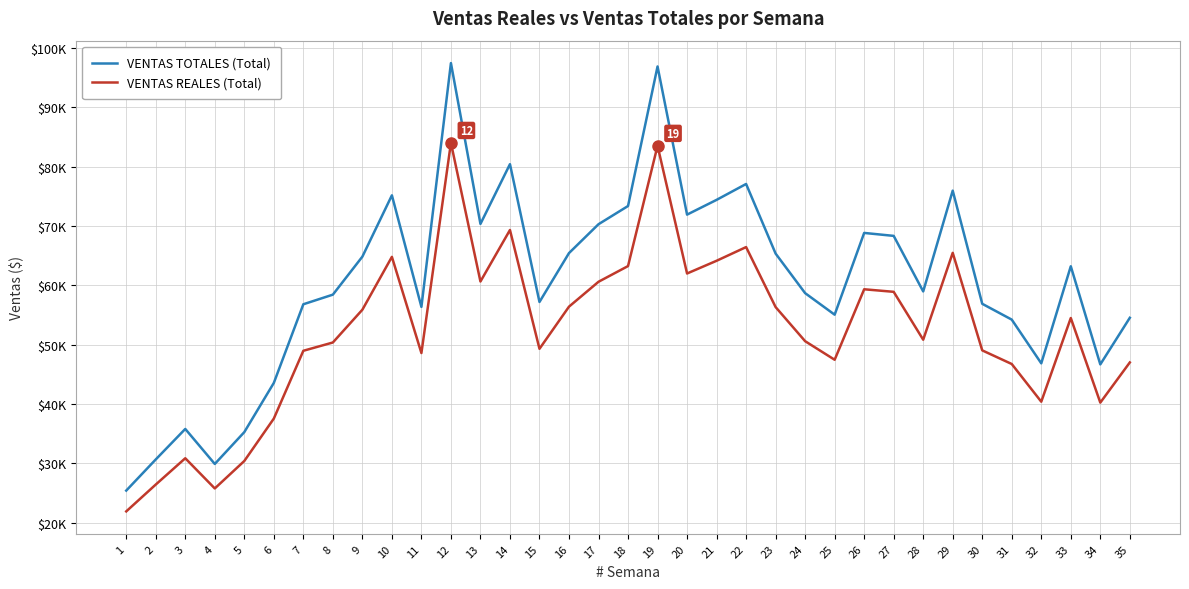

Rank the series by their maximum value, from lowest to highest.

VENTAS REALES (Total), VENTAS TOTALES (Total)